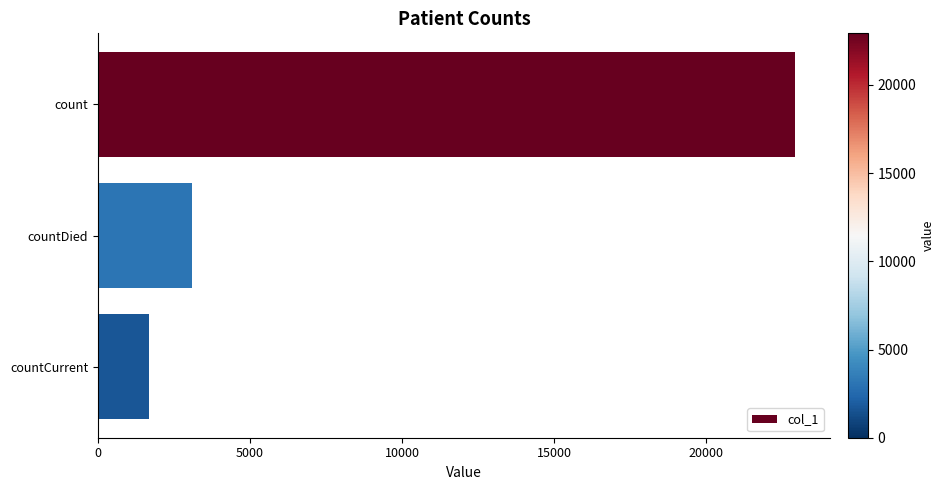

What is the label of the 1st bar from the top?

count